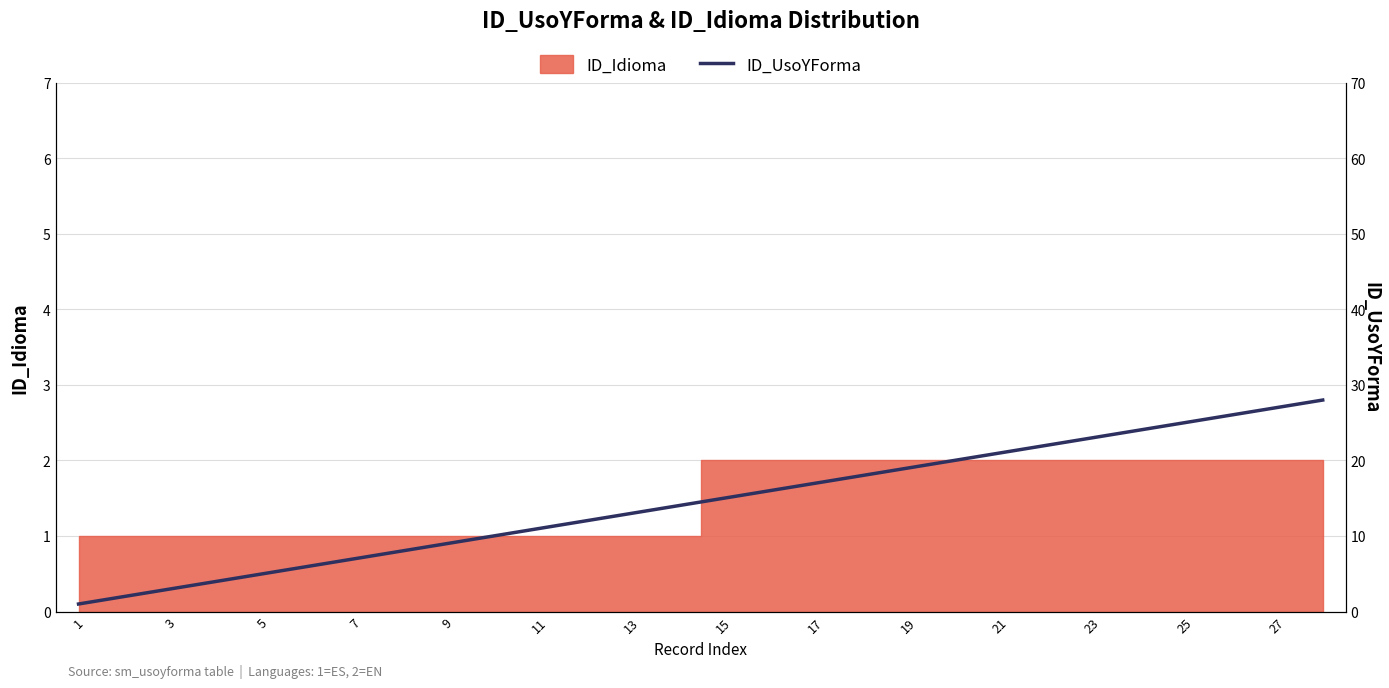

Which category has the lowest value across all series?

1